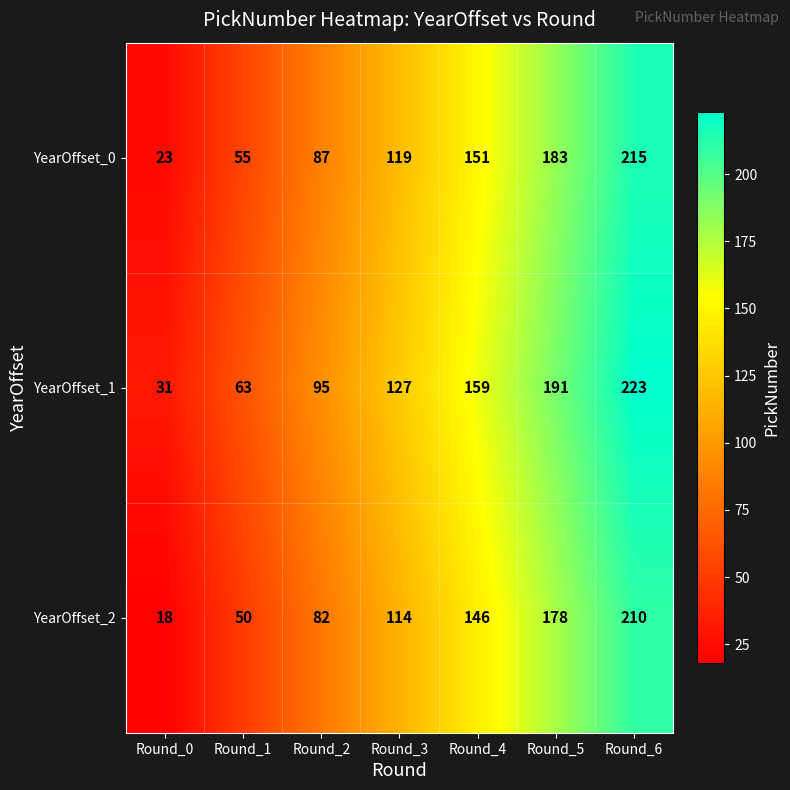

Reading left to right, extract all data points from this chart.

YearOffset_0: 23	55	87	119	151	183	215
YearOffset_1: 31	63	95	127	159	191	223
YearOffset_2: 18	50	82	114	146	178	210